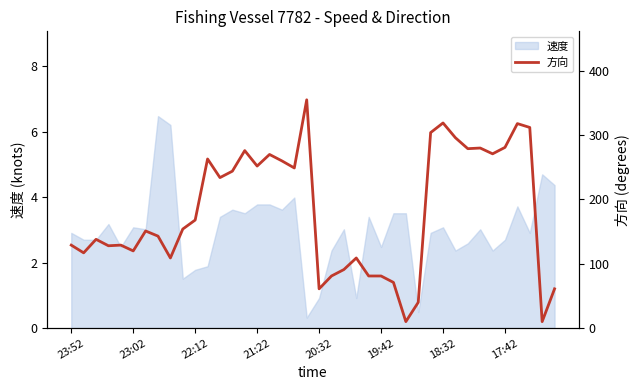

What is the lowest value of the 速度 series?

0.3